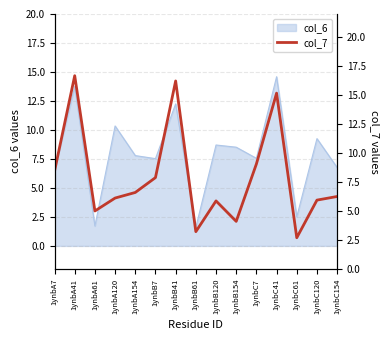

How many interior local peaks (higher than both neighbors) does the data have?

4